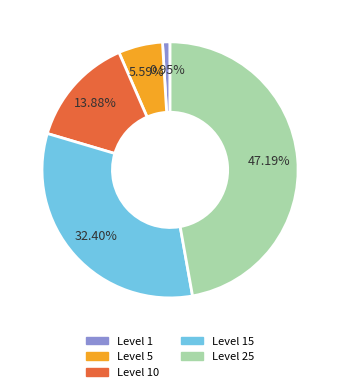

Does any single category account for the majority?

No